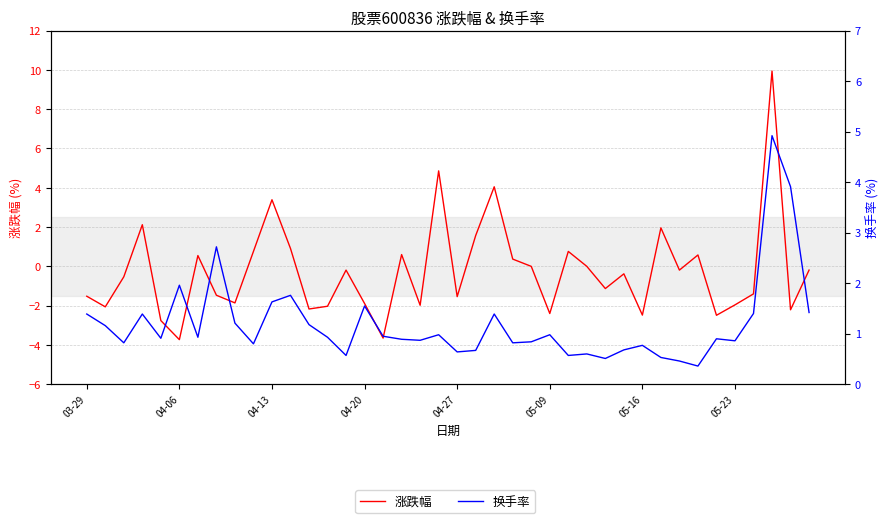

Reading left to right, list all the values displayed in this chart.

涨跌幅: -1.5	-2.1	-0.5	2.1	-2.8	-3.7	0.6	-1.5	-1.9	0.8	3.4	0.9	-2.2	-2.0	-0.2	-1.9	-3.6	0.6	-2.0	4.9	-1.5	1.6	4.0	0.4	0.0	-2.4	0.8	0.0	-1.1	-0.4	-2.5	2.0	-0.2	0.6	-2.5	-2.0	-1.4	9.9	-2.2	-0.2
换手率: 1.4	1.2	0.8	1.4	0.9	2.0	0.9	2.7	1.2	0.8	1.6	1.8	1.2	0.9	0.6	1.6	0.9	0.9	0.9	1.0	0.6	0.7	1.4	0.8	0.8	1.0	0.6	0.6	0.5	0.7	0.8	0.5	0.5	0.4	0.9	0.9	1.4	4.9	3.9	1.4